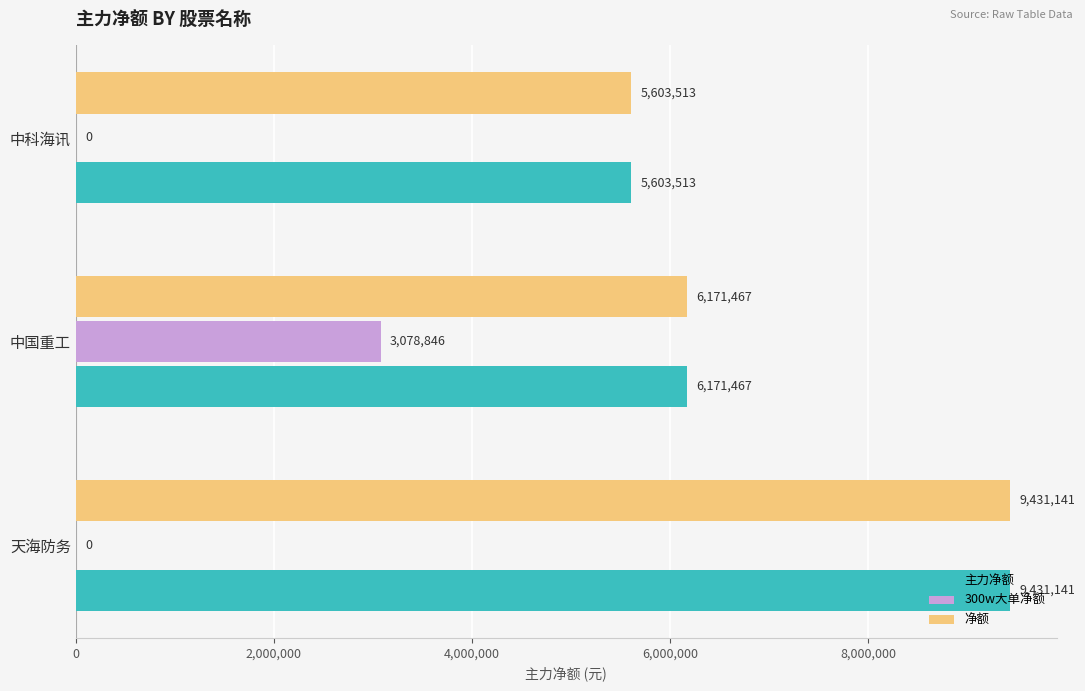

Is it true that 净额 equals 6430347 at 天海防务?

False